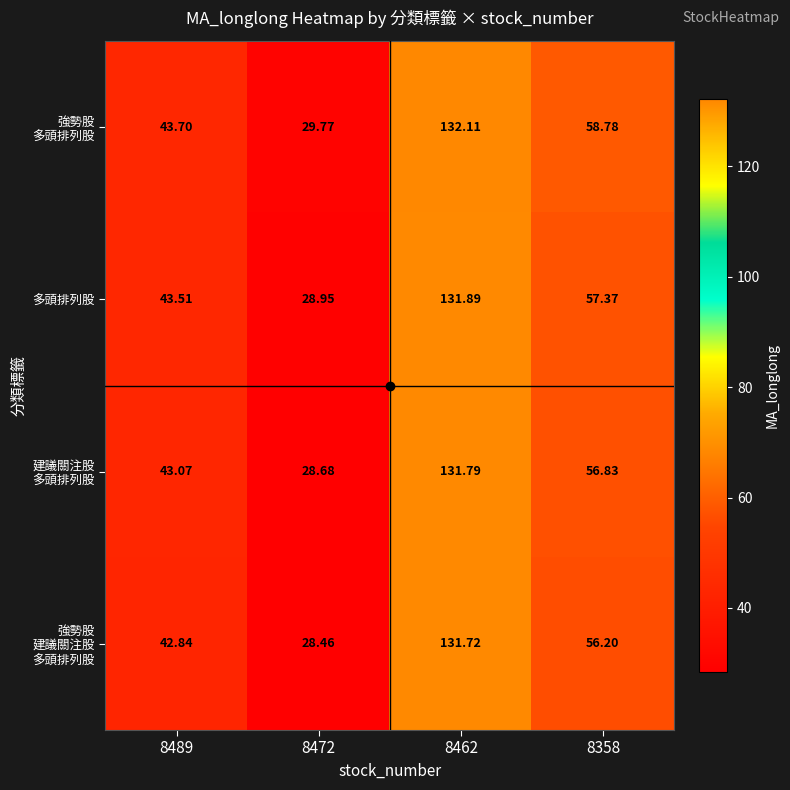

Which series changed the most between 8489 and 8472?

多頭排列股